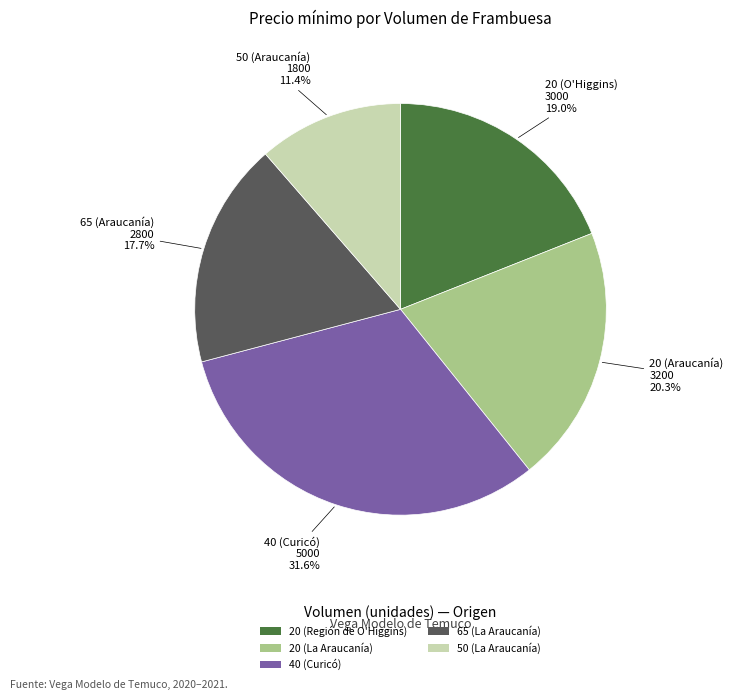

Is there a majority slice in this chart?

No